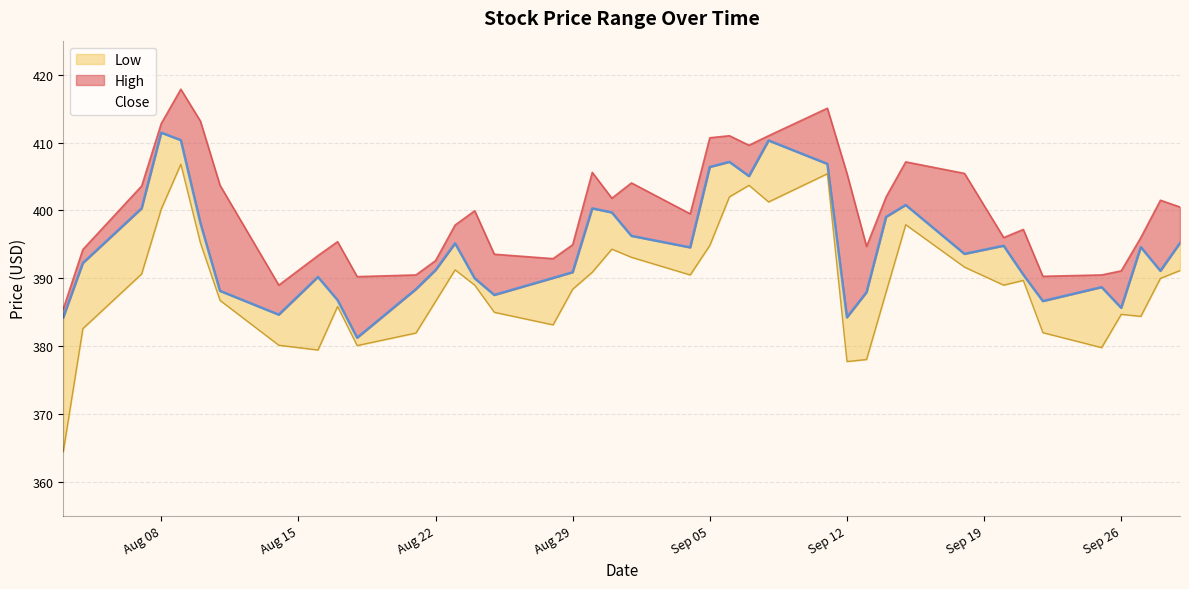

What is the maximum value for High?

417.9